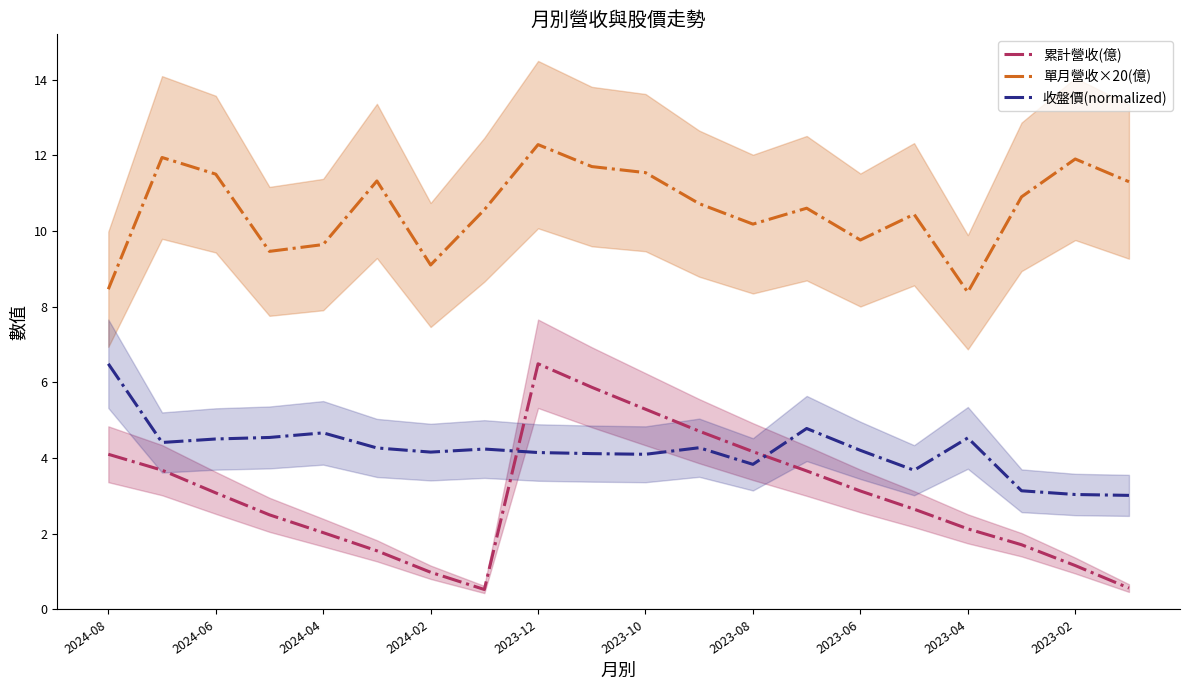

Which series has the largest range (max minus min)?

累計營收(億)